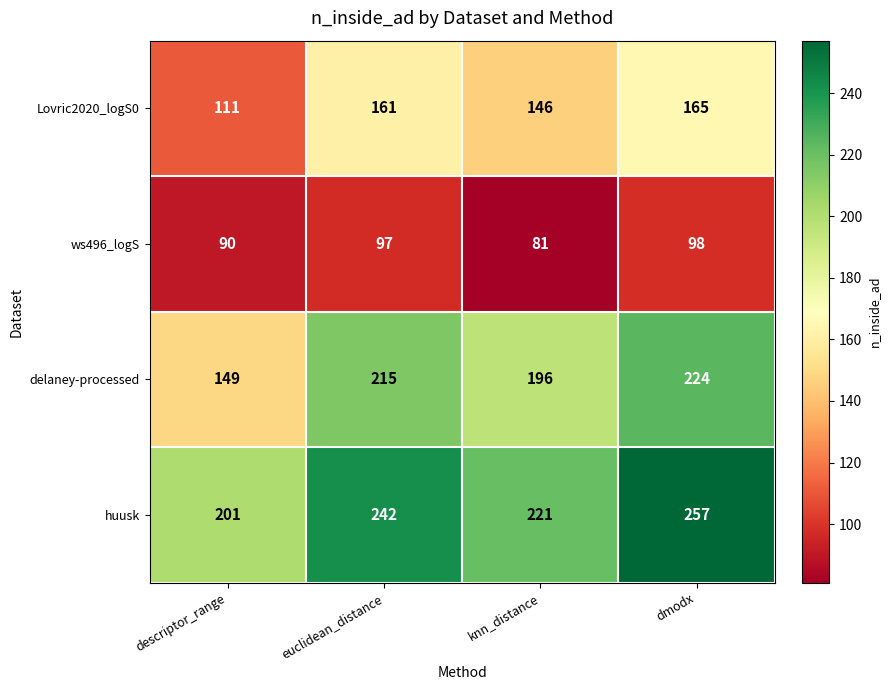

Reading right to left, transcribe all the data shown in this chart.

Lovric2020_logS0: dmodx=165	knn_distance=146	euclidean_distance=161	descriptor_range=111
ws496_logS: dmodx=98	knn_distance=81	euclidean_distance=97	descriptor_range=90
delaney-processed: dmodx=224	knn_distance=196	euclidean_distance=215	descriptor_range=149
huusk: dmodx=257	knn_distance=221	euclidean_distance=242	descriptor_range=201